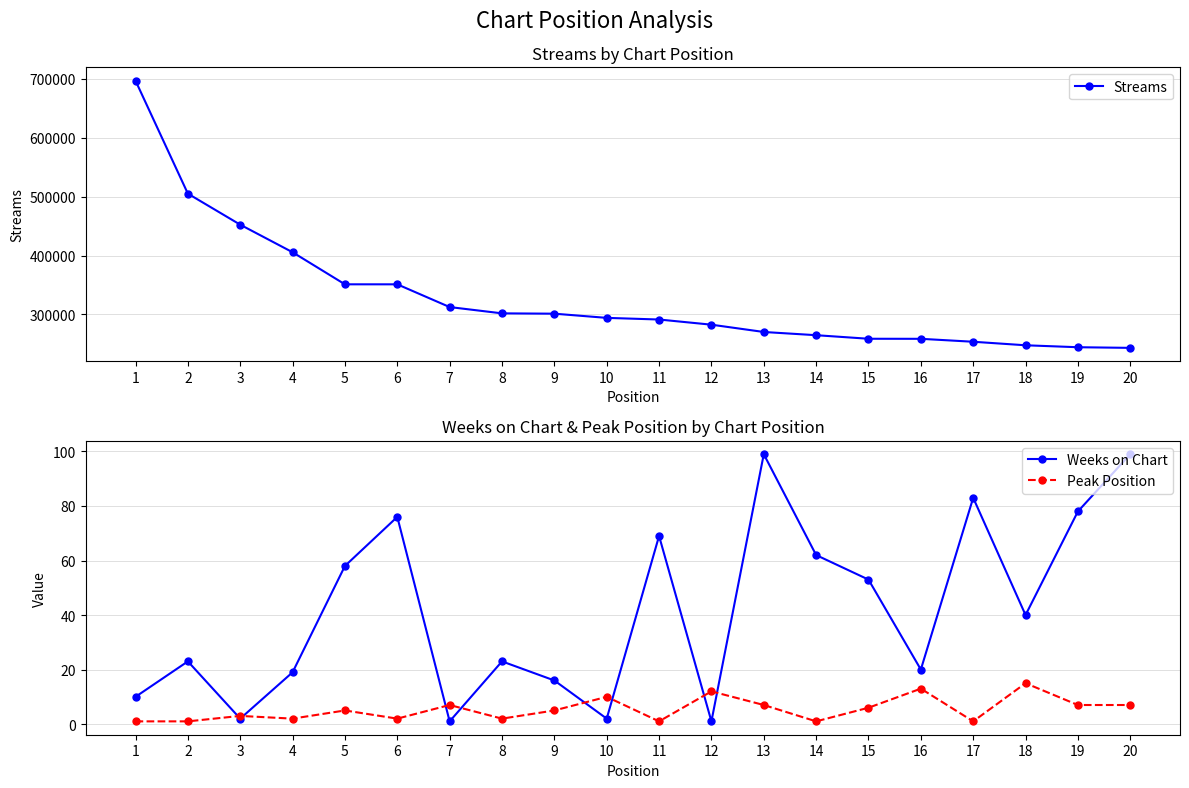

Does the chart have visible grid lines?

Yes